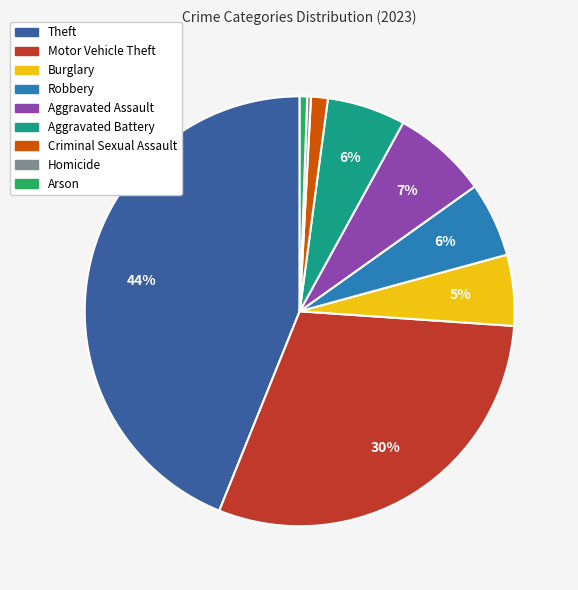

Is the sum of Criminal Sexual Assault and Motor Vehicle Theft greater than half?

No